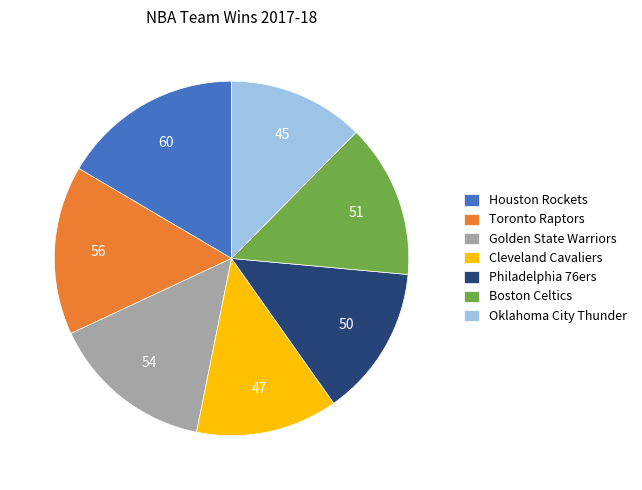

Is Philadelphia 76ers the majority of the pie?

No